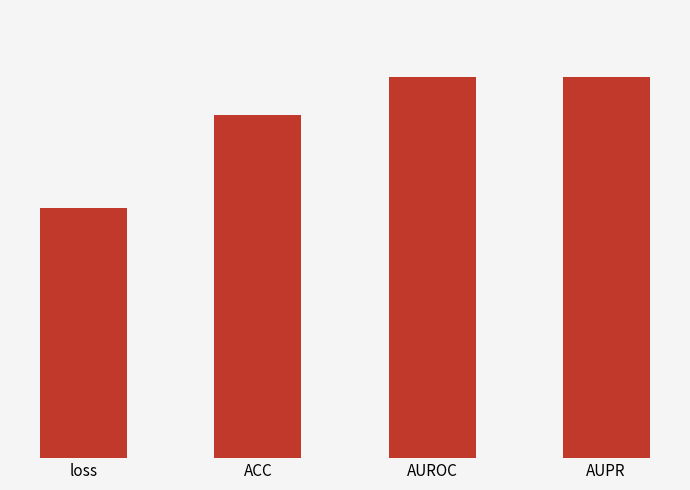

What is the approximate value at AUPR?

0.9